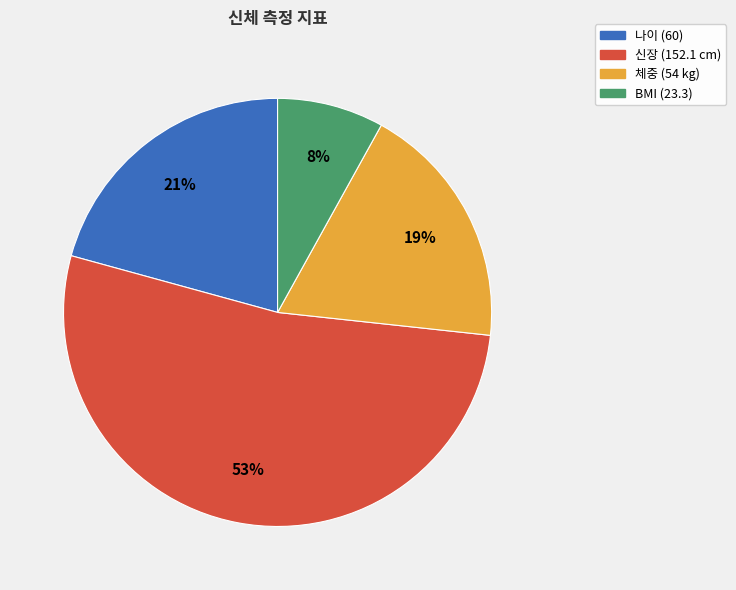

Is there a majority slice in this chart?

Yes